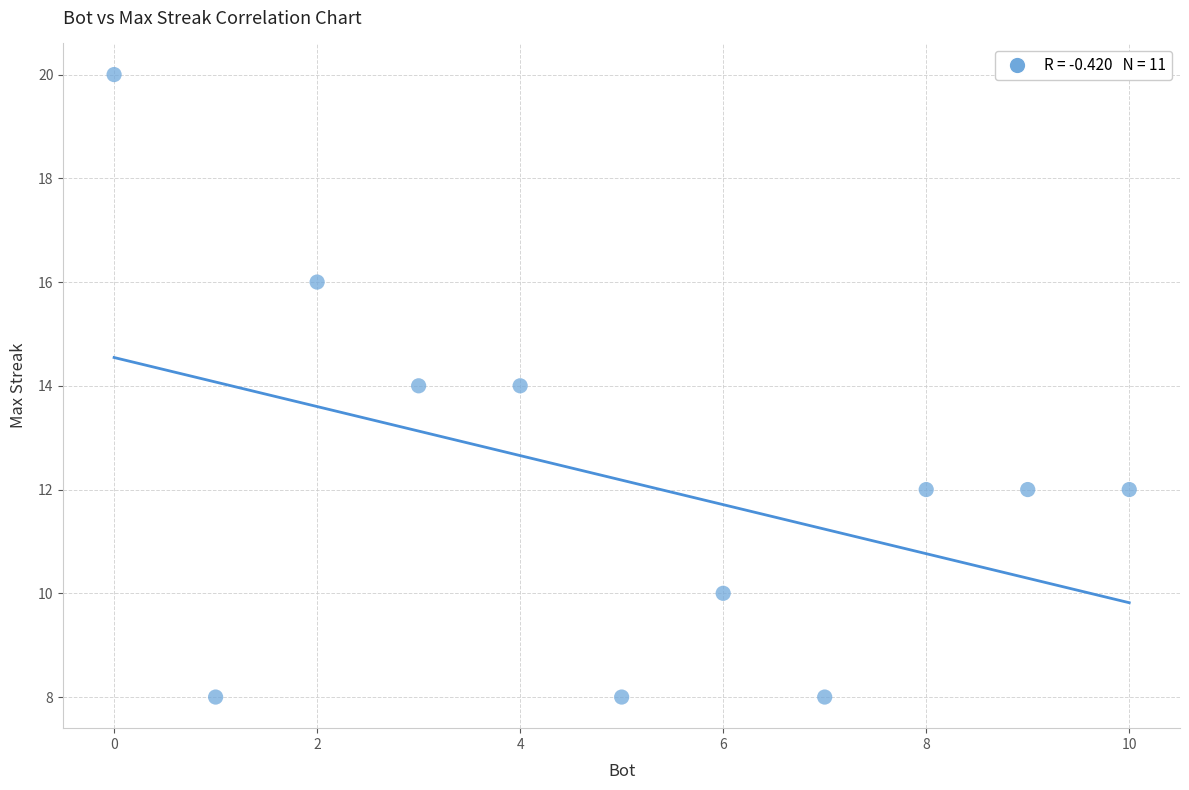

What is the average Y value?

12